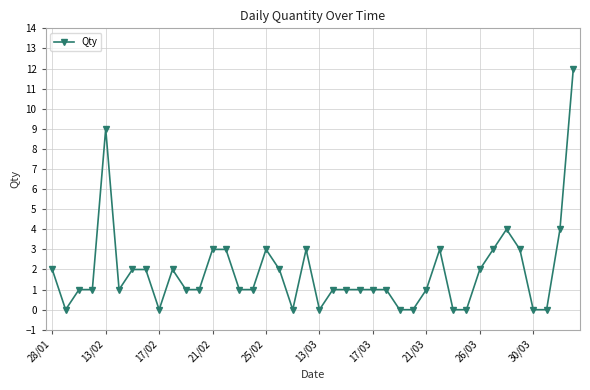

What is the value of the 18th point from the left?

2